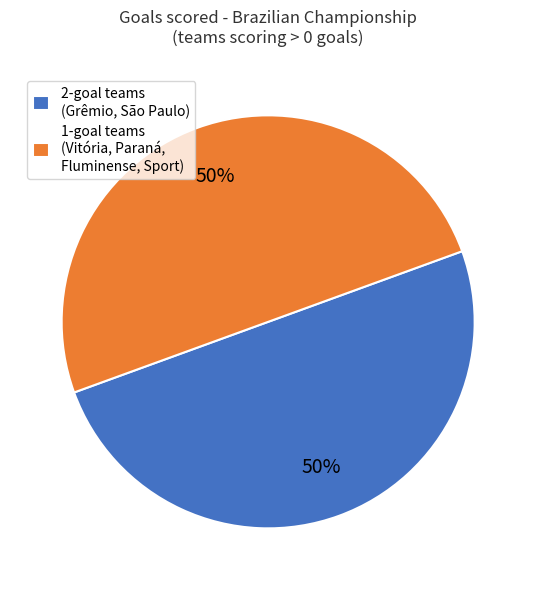

To the nearest percent, what is the combined percentage of 1-goal teams (Vitória, Paraná, Fluminense, Sport) and 2-goal teams (Grêmio, São Paulo)?

100%